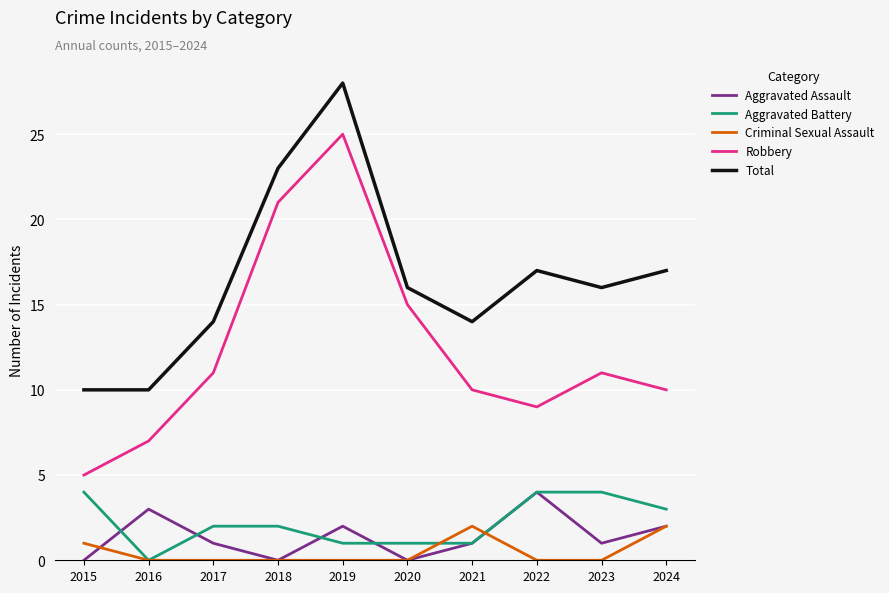

The Robbery series shows 9 at 2016. True or false?

False